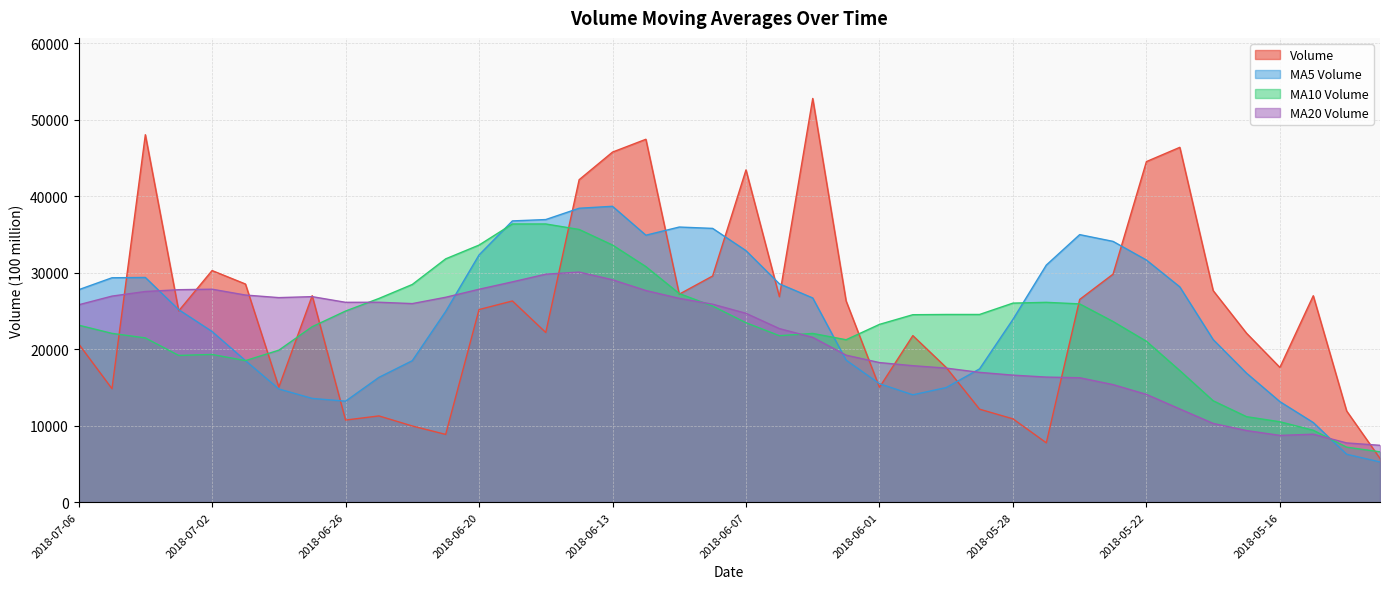

Reading left to right, what are all the values shown in this chart?

volume: 20695.5	14831.0	48030.8	25007.1	30274.8	28513.8	15034.2	26988.2	10732.3	11273.8	9959.9	8857.3	25175.4	26300.6	22178.0	42148.2	45757.5	47434.0	27187.9	29562.0	43431.9	26861.7	52769.9	26304.0	15010.0	21770.0	17604.8	12153.8	10890.8	7757.5	26499.0	29804.8	44518.0	46380.1	27652.5	22084.6	17611.9	26982.3	11920.0	5716.5
v_ma5: 27767.8	29331.5	29372.1	25163.6	22308.7	18508.5	14797.7	13562.3	13199.7	16313.4	18494.2	24931.9	32312.0	36763.7	36941.1	38417.9	38674.7	34895.5	35962.7	35785.9	32875.5	28543.1	26691.7	18568.5	15485.9	14035.4	14981.2	17421.2	23894.0	30991.9	34970.9	34088.0	31649.4	28142.3	21250.3	16863.1	13141.9	10409.5	6264.6	5257.0
v_ma10: 23138.2	22064.6	21467.2	19181.7	19311.0	18501.3	19864.8	22937.1	24981.7	26627.3	28456.1	31803.3	33603.7	36363.2	36363.5	35646.7	33608.9	30793.6	27265.6	25635.9	23455.4	21762.1	22056.4	21231.3	23238.9	24503.1	24534.6	24535.3	26018.2	26121.1	25917.0	23614.9	21029.4	17203.5	13253.6	11175.2	10510.6	9399.4	7191.0	6579.2
v_ma20: 25797.1	26933.9	27535.5	27772.4	27837.3	27074.0	26736.8	26865.4	26123.6	26131.6	25955.8	26782.7	27830.1	28797.2	29801.2	30074.9	29071.7	27664.5	26641.9	25878.5	24686.2	22688.5	21542.9	19217.3	18246.2	17839.2	17522.6	16967.3	16604.6	16350.1	16264.3	15366.8	14088.4	12183.3	10294.1	9361.6	8728.3	8884.6	7743.8	7432.9